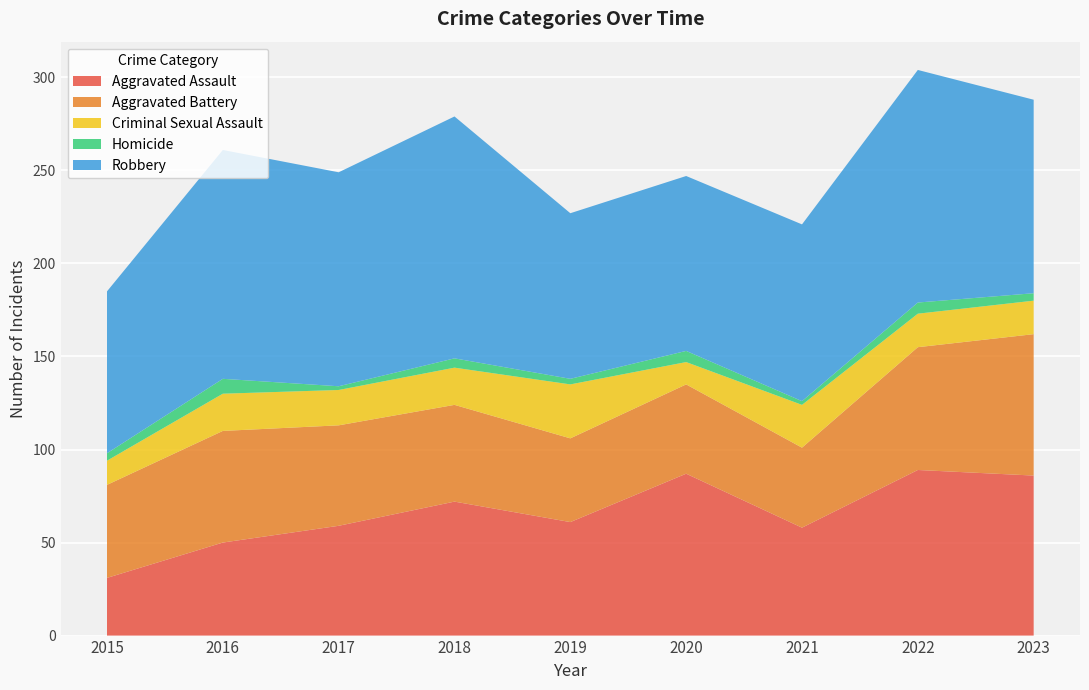

Reading left to right, list all the values displayed in this chart.

Aggravated Assault: 2015=31	2016=50	2017=59	2018=72	2019=61	2020=87	2021=58	2022=89	2023=86
Aggravated Battery: 2015=50	2016=60	2017=54	2018=52	2019=45	2020=48	2021=43	2022=66	2023=76
Criminal Sexual Assault: 2015=13	2016=20	2017=19	2018=20	2019=29	2020=12	2021=23	2022=18	2023=18
Homicide: 2015=4	2016=8	2017=2	2018=5	2019=3	2020=6	2021=2	2022=6	2023=4
Robbery: 2015=87	2016=123	2017=115	2018=130	2019=89	2020=94	2021=95	2022=125	2023=104